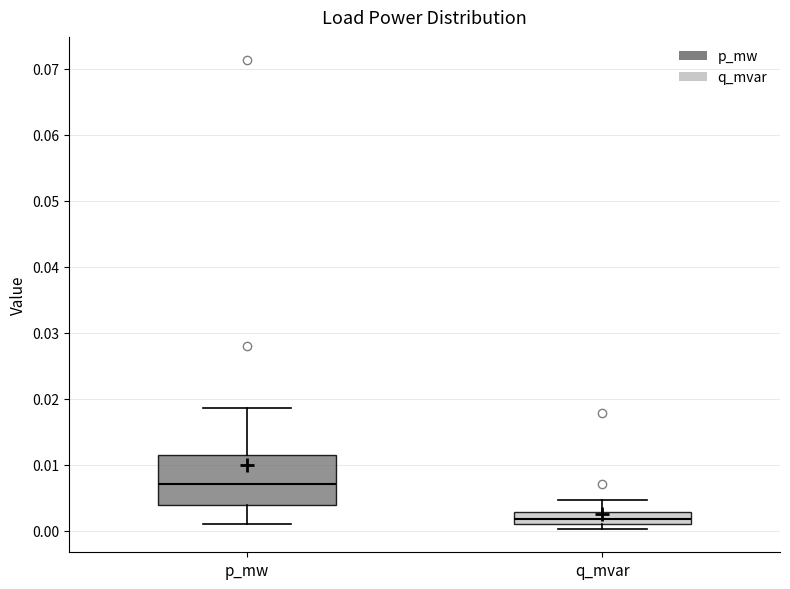

Reading left to right, transcribe this box plot: for each box, give where its median line is, the range the box spans, and where its two whiskers end, as read against the y-axis. The values are not printed on the chart, so give them approximately, as read against the axis.

p_mw: median 0.007, box 0.004 to 0.011, whiskers 0.001 to 0.019
q_mvar: median 0.002, box 0.001 to 0.003, whiskers 0.000 to 0.005